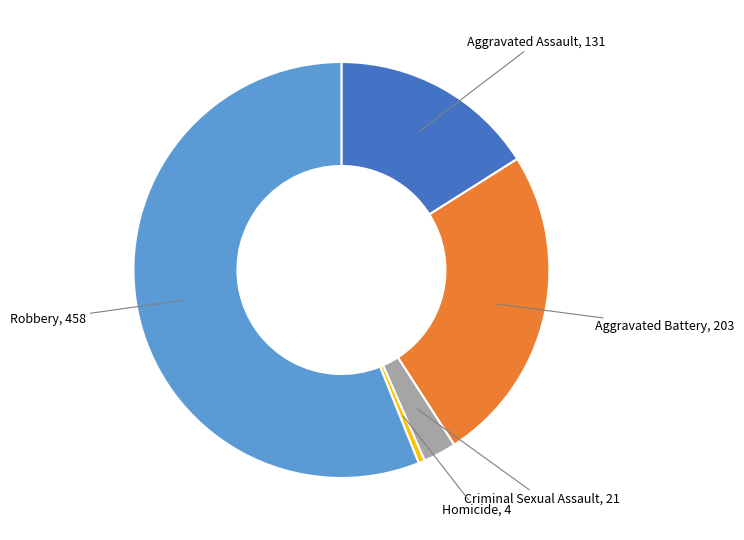

Does any single category account for the majority?

Yes